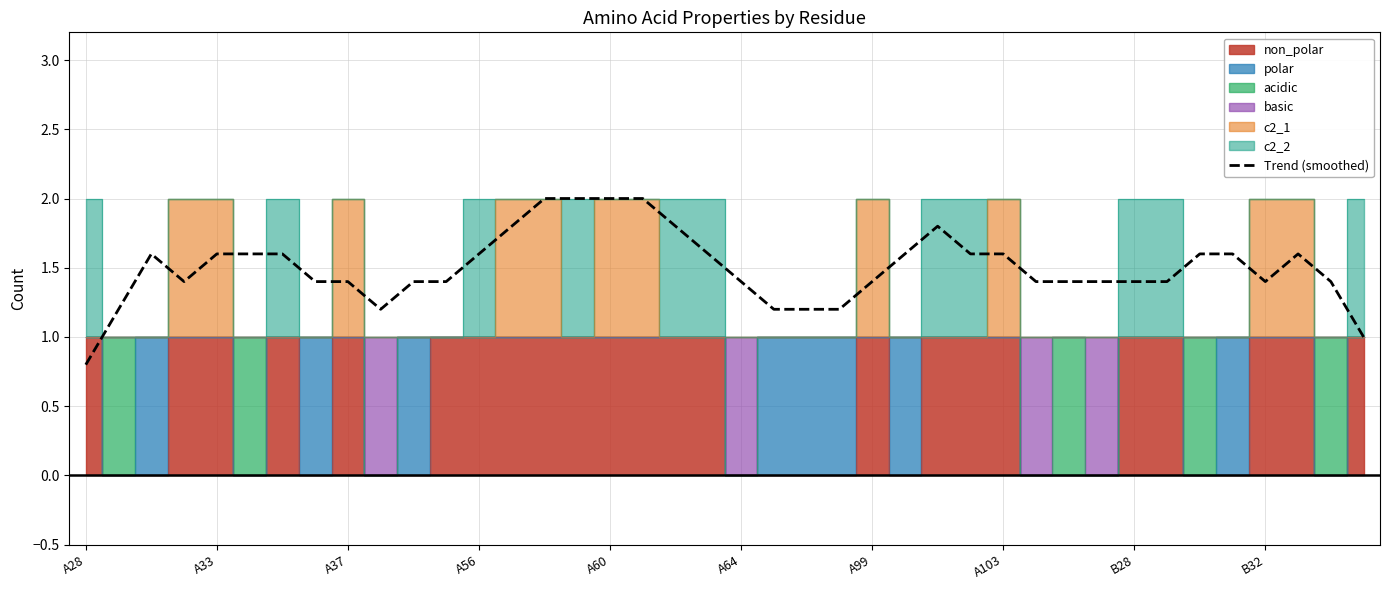

What is the average value?

1.5